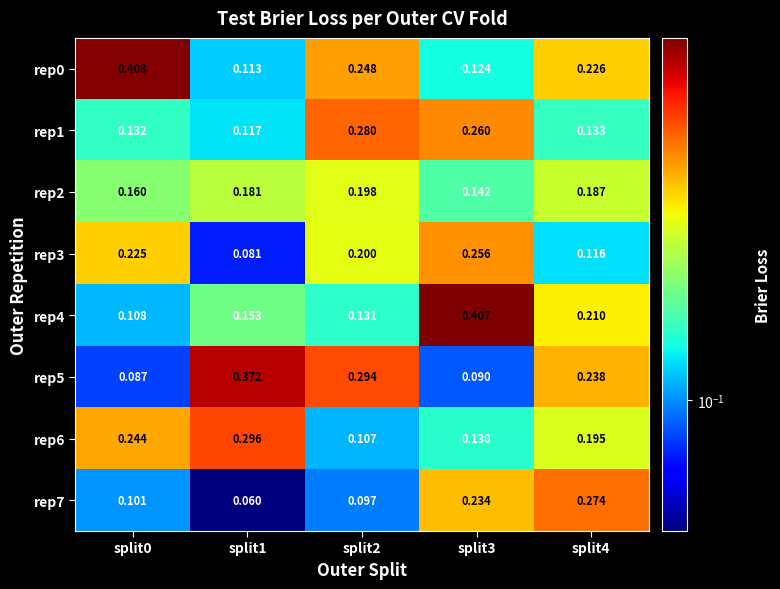

Is the value of rep6 at split1 greater than the value of rep3 at split3?

Yes